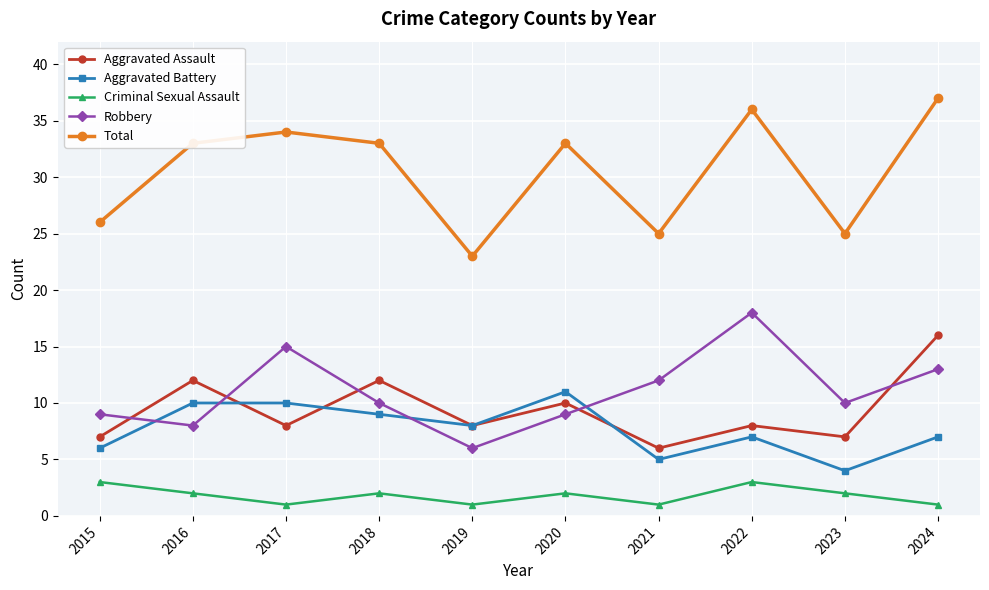

How many categories are shown in the chart?

10